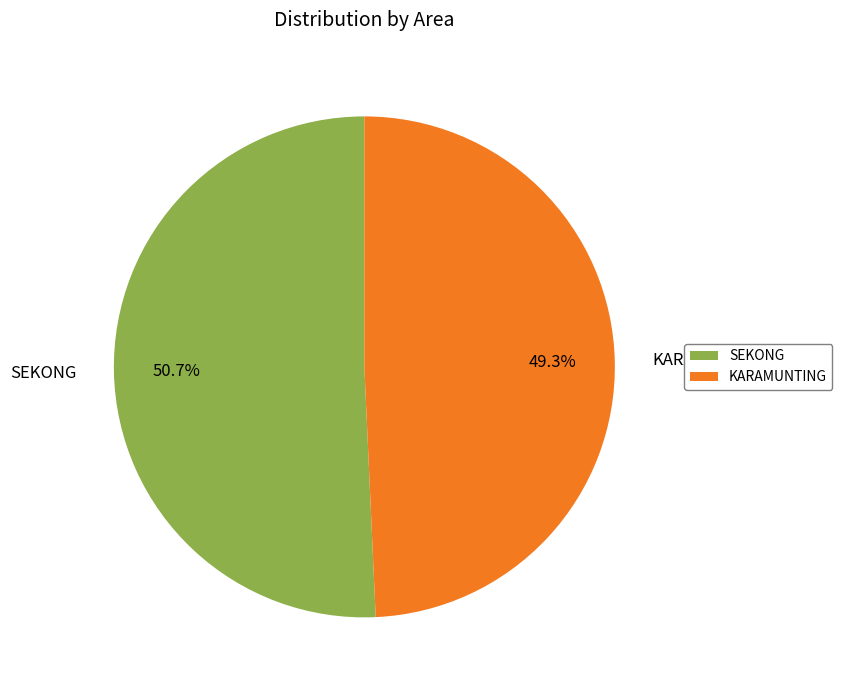

What percentage is NOT represented by SEKONG?

49.3%